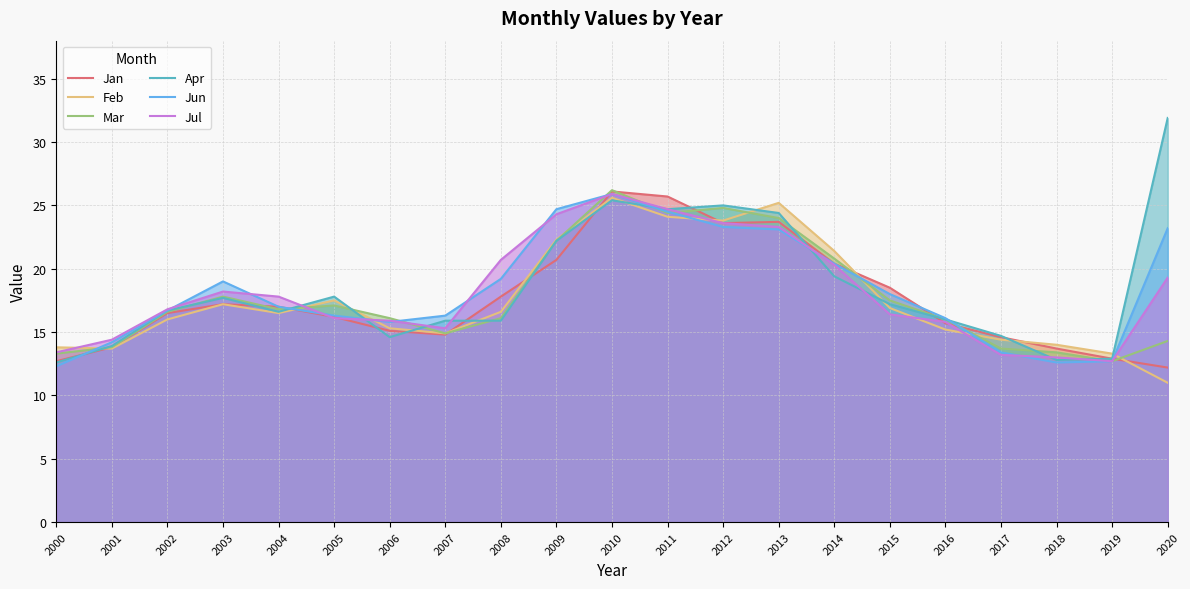

What is the sum of the Jun values at 2000 and 2005?

28.6